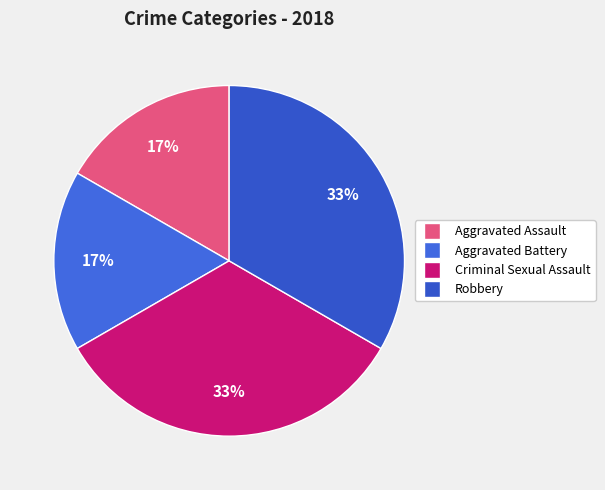

Which has a higher value, Robbery or Aggravated Assault?

Robbery